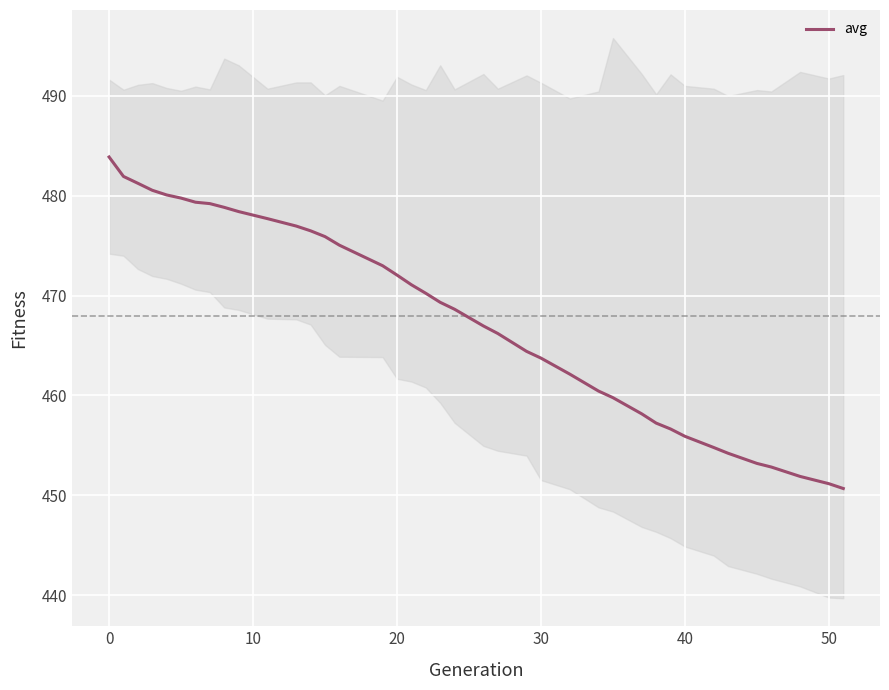

What is the highest value of the avg series?

483.9